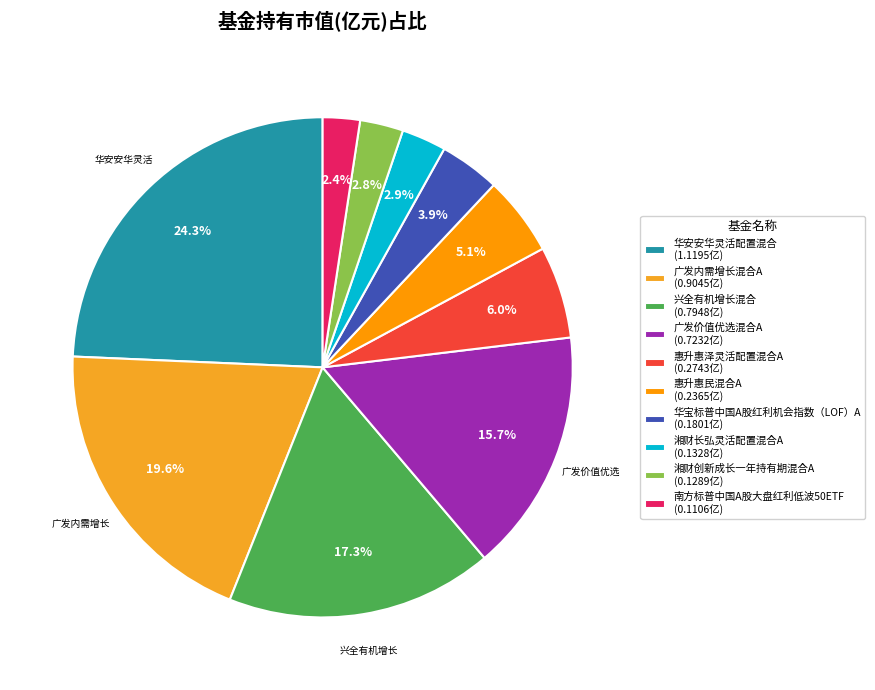

Count the number of slices in the pie.

10